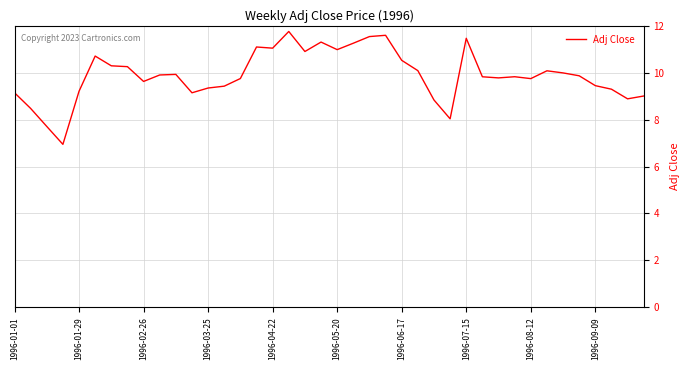

What is the smallest value displayed?

6.9